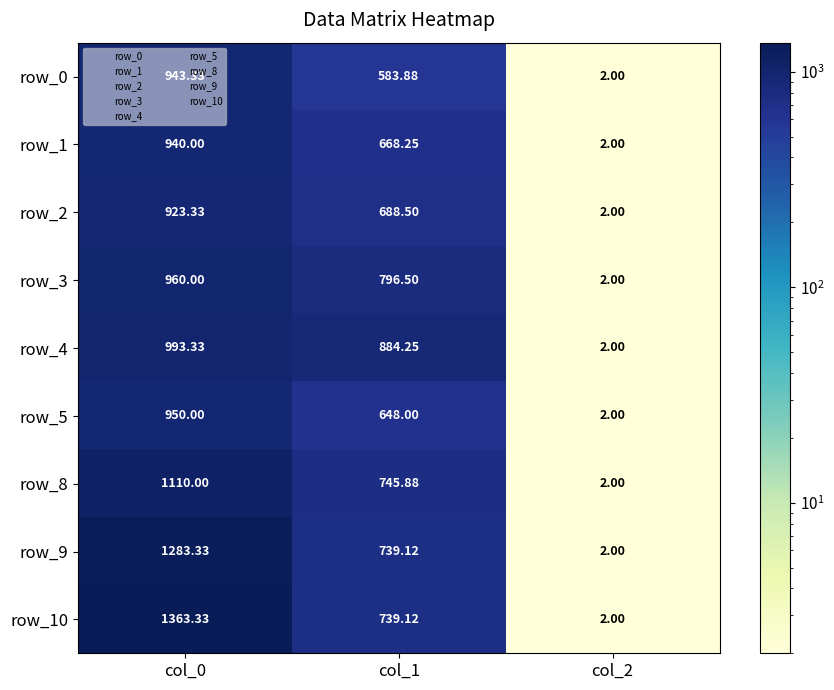

What is the maximum value for row_8?

1110.0